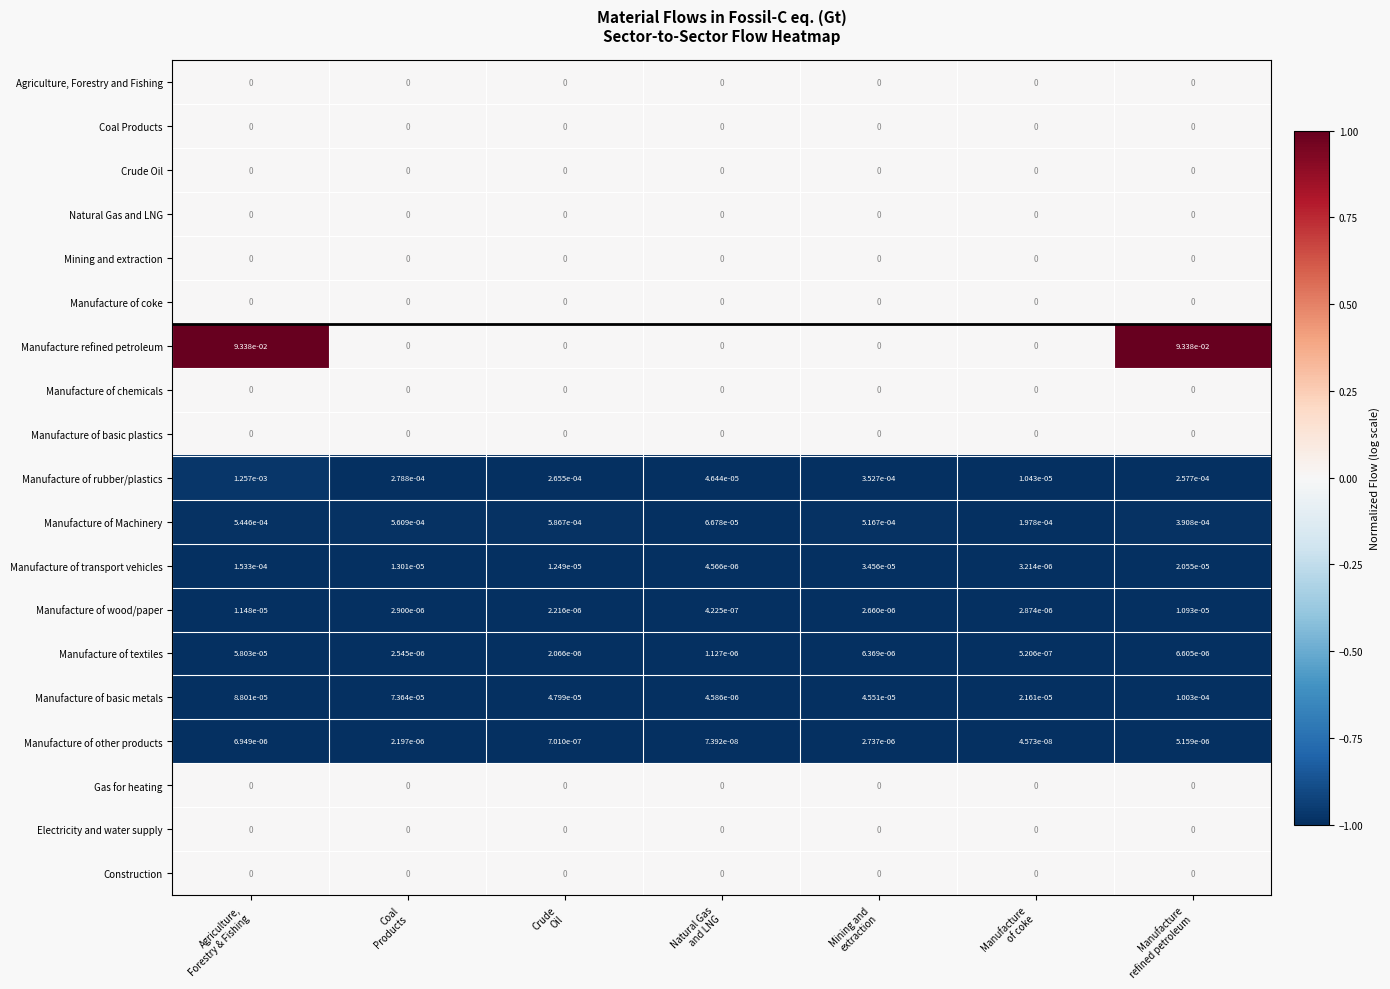

Which series has the widest spread of values?

Manufacture refined petroleum